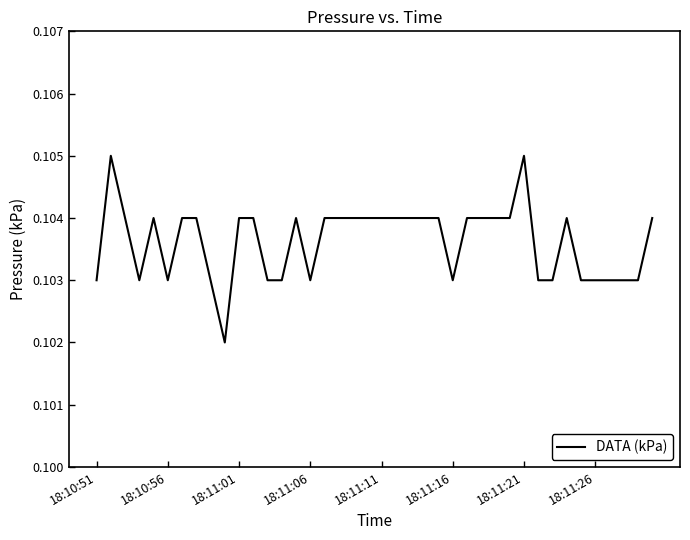

How many lines are shown in the chart?

1